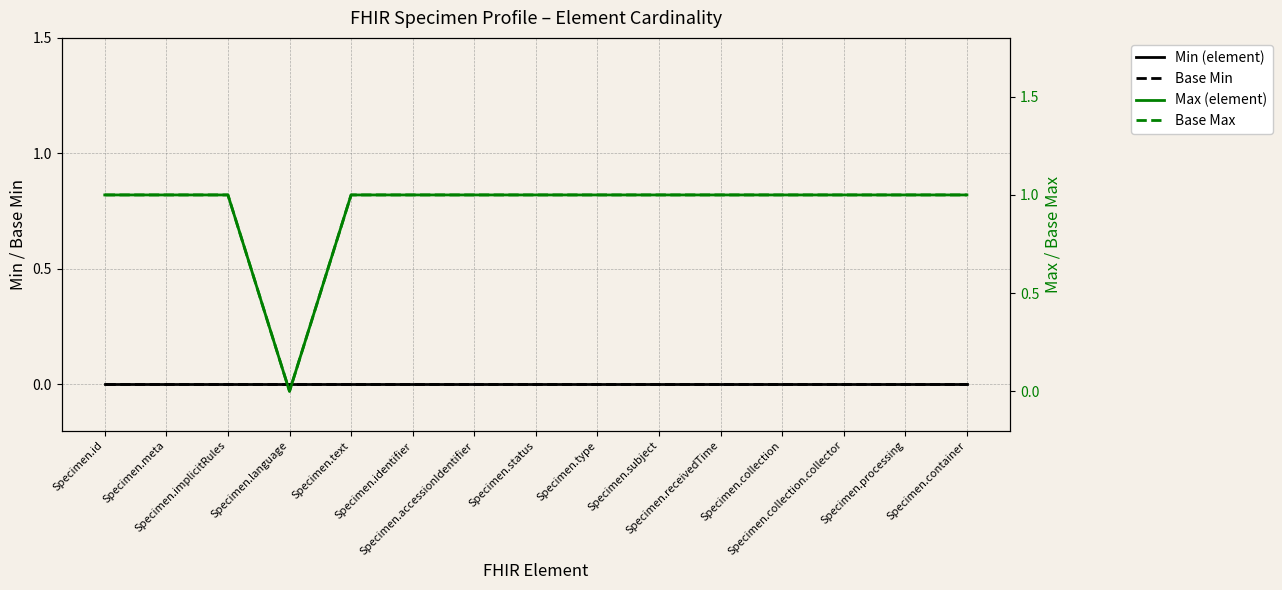

What is the maximum value for Max (element)?

1